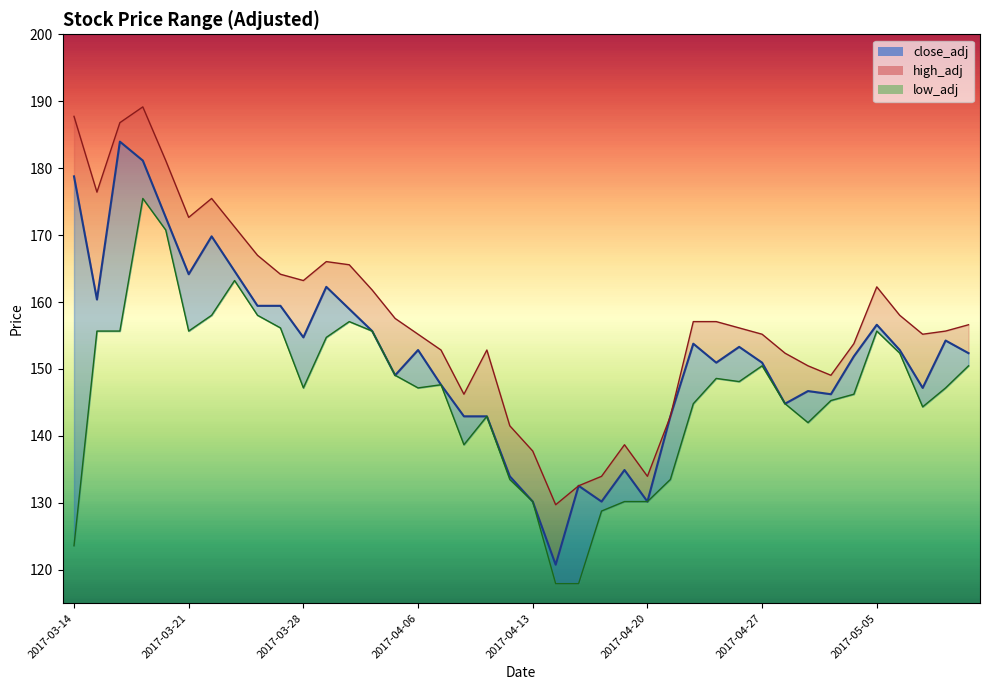

True or false: high_adj and close_adj cross at least once.

False